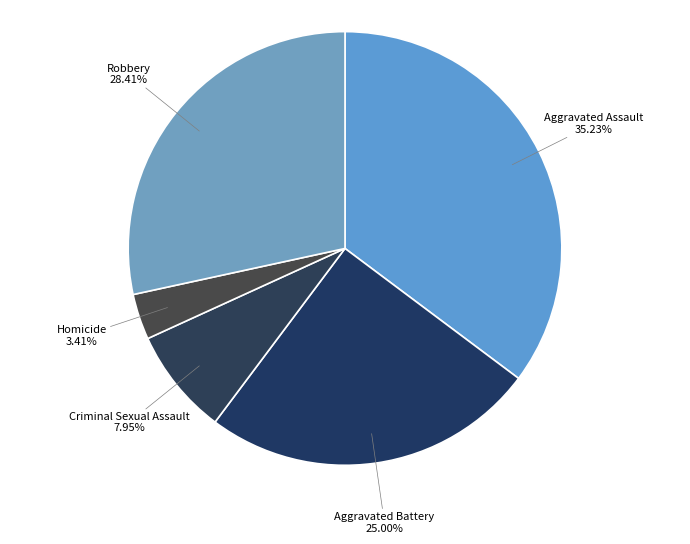

Between Robbery and Criminal Sexual Assault, which is larger?

Robbery